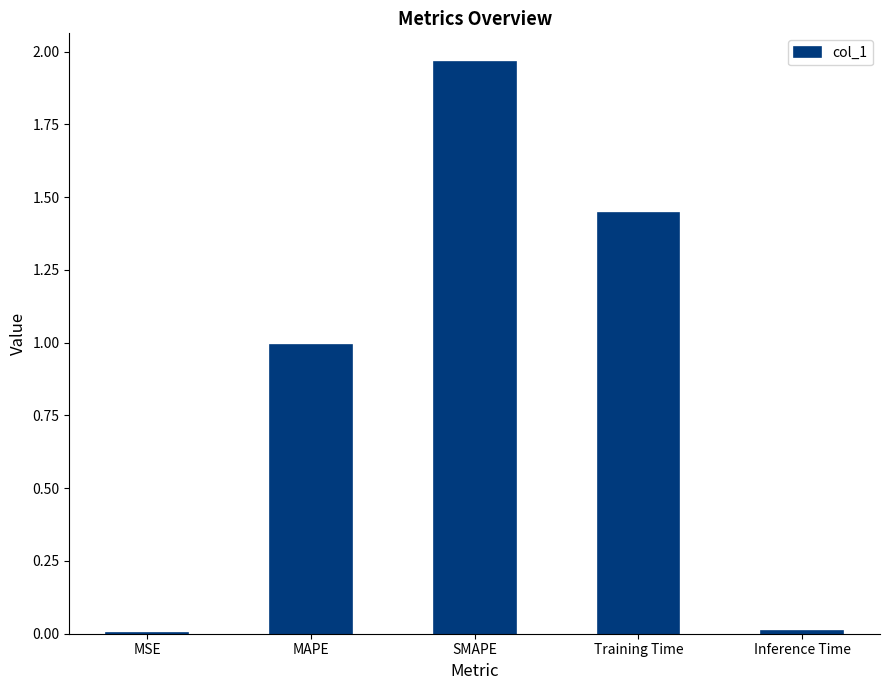

What is the sum of all values?

4.4